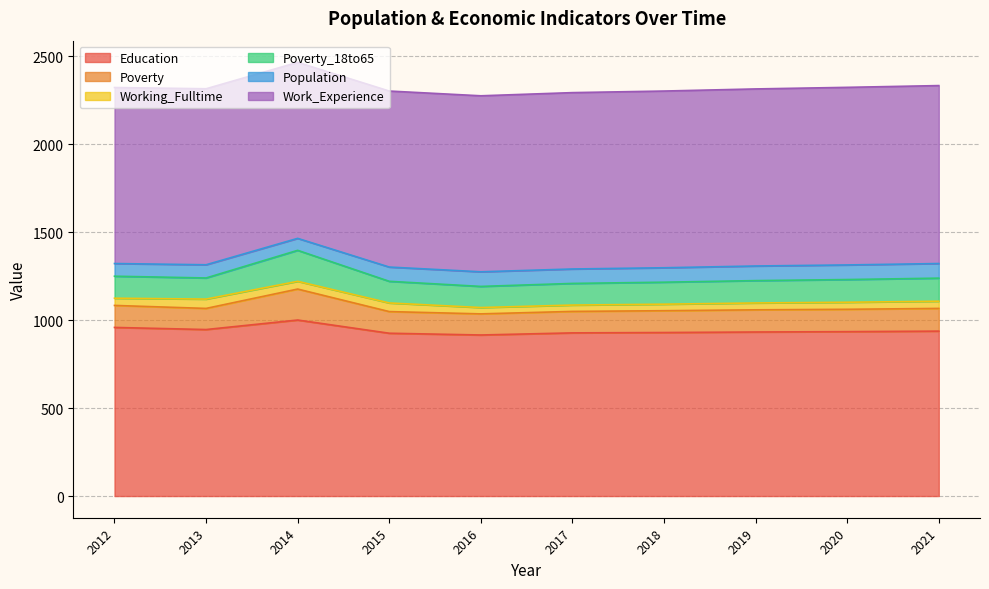

Is it true that Poverty equals 80 at 2015?

False